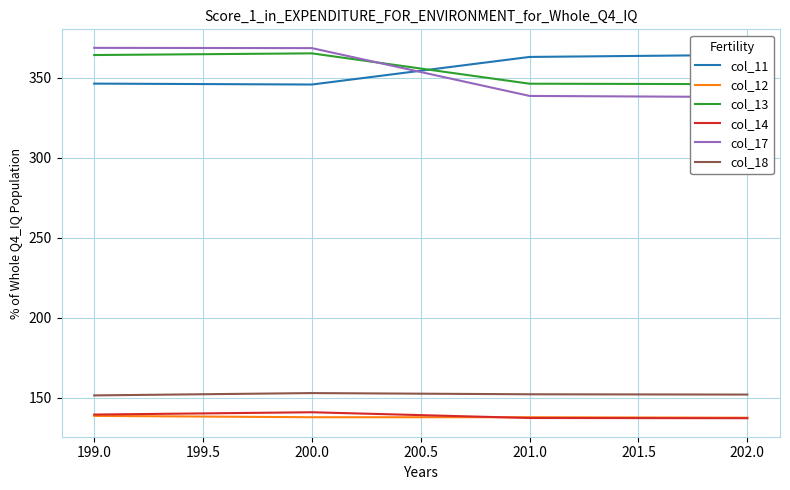

What value does the col_18 series have at 201.0?

152.2